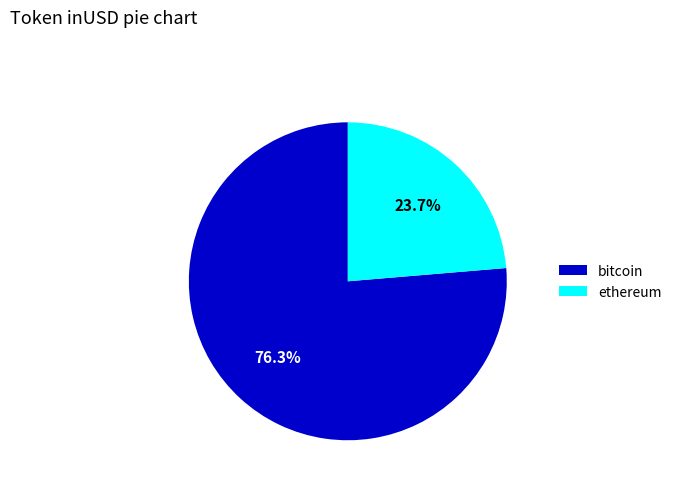

Is there any slice that represents more than half of the pie?

Yes